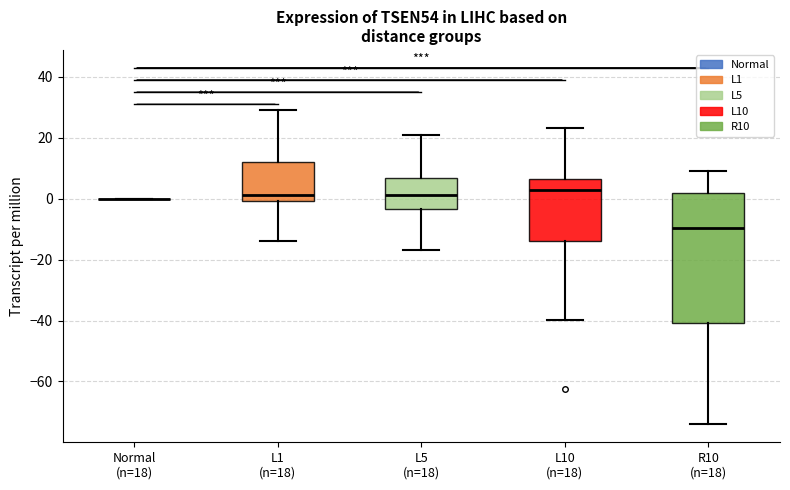

Which box is the tallest, from its lower edge to its upper edge?

R10 (n=18)